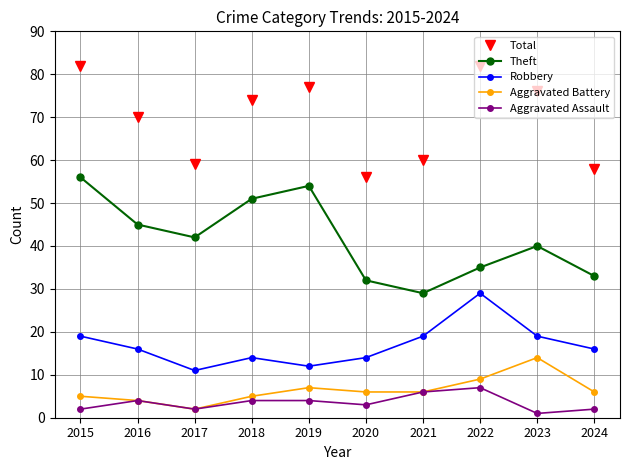

Is the value of Aggravated Battery at 2018 greater than the value of Robbery at 2018?

No